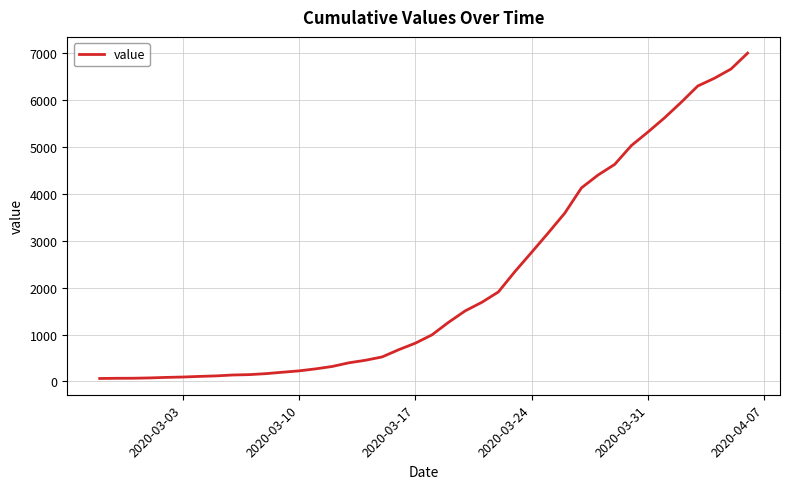

What is the average value?

2142